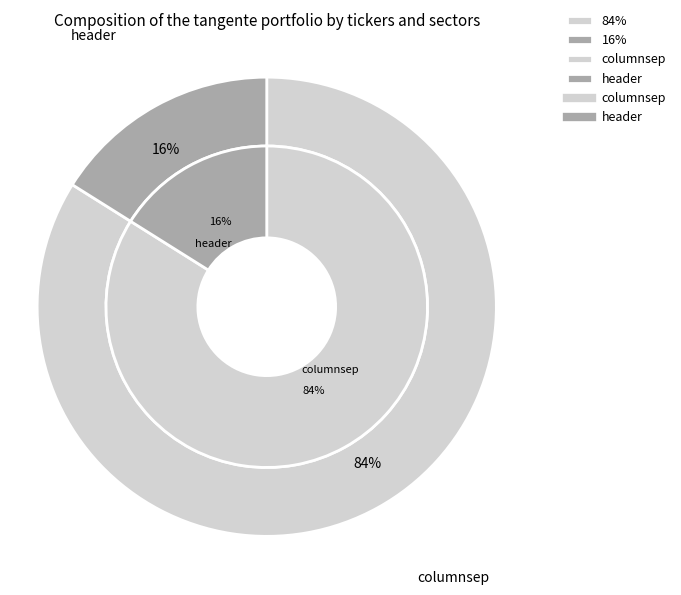

To the nearest percent, what portion does header represent?

16%